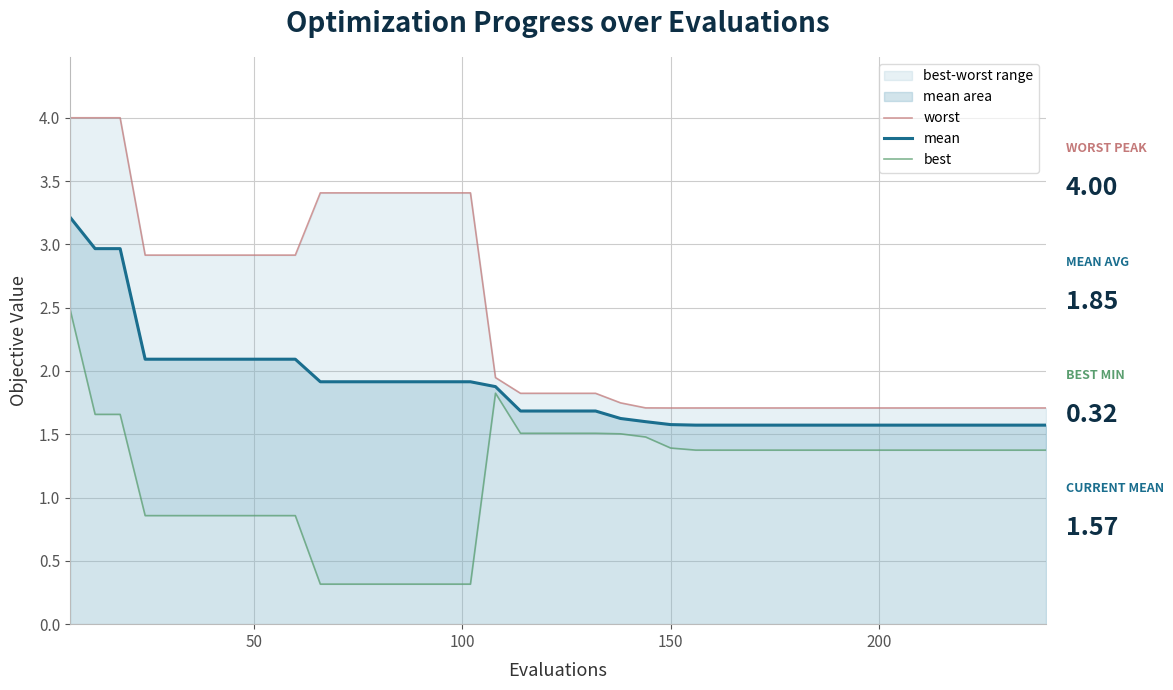

What is the maximum value for mean?

3.2